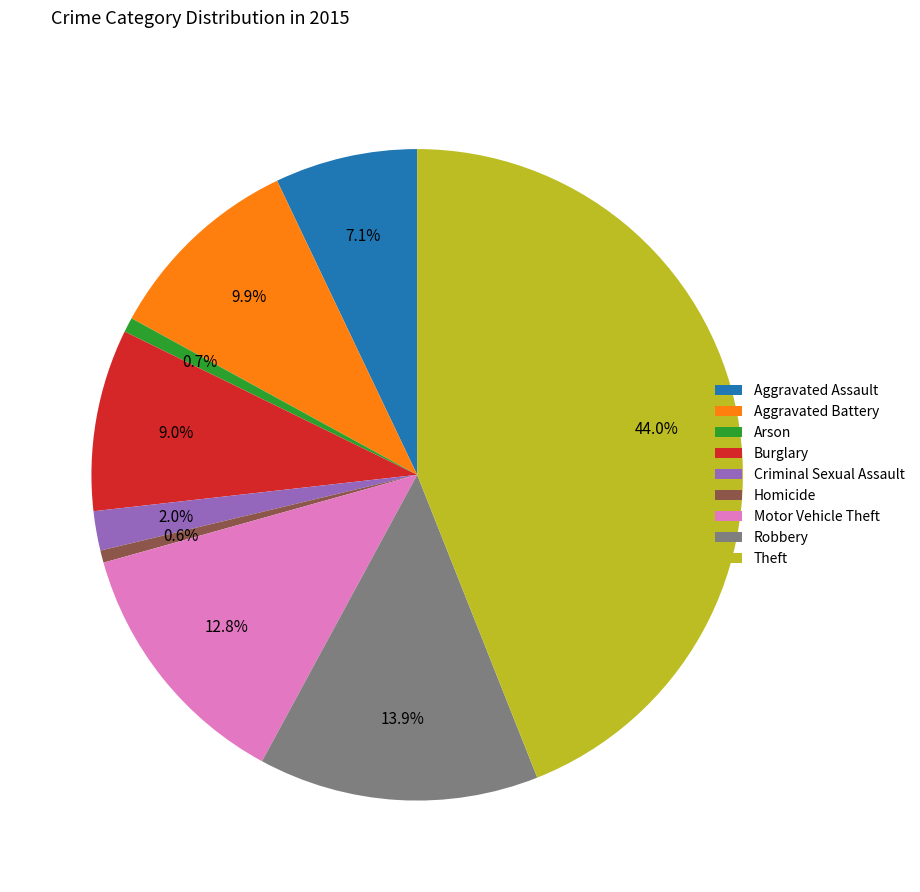

How many slices are in this pie chart?

9